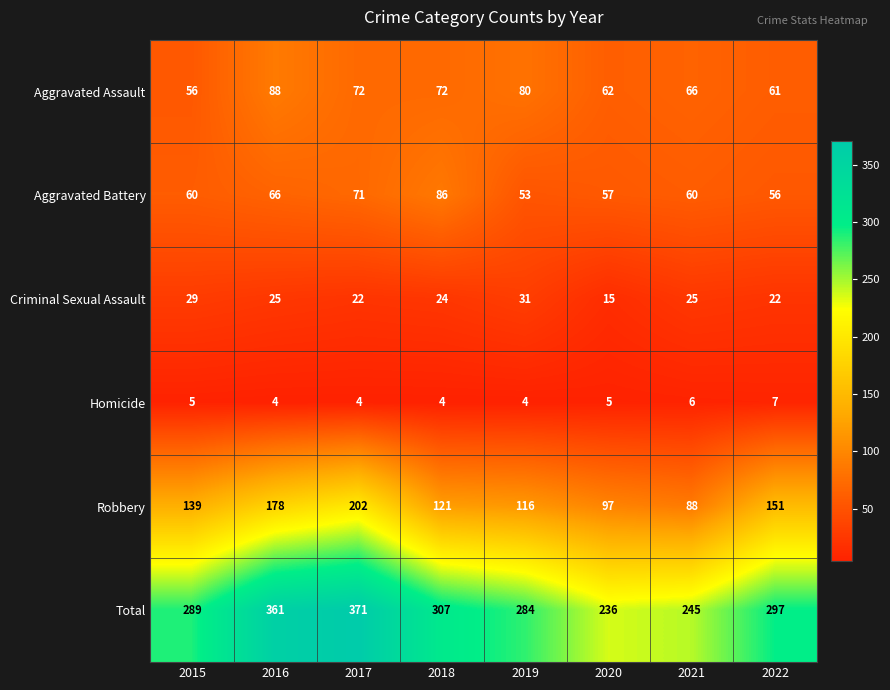

The value of Robbery at 2015 is 207. True or false?

False